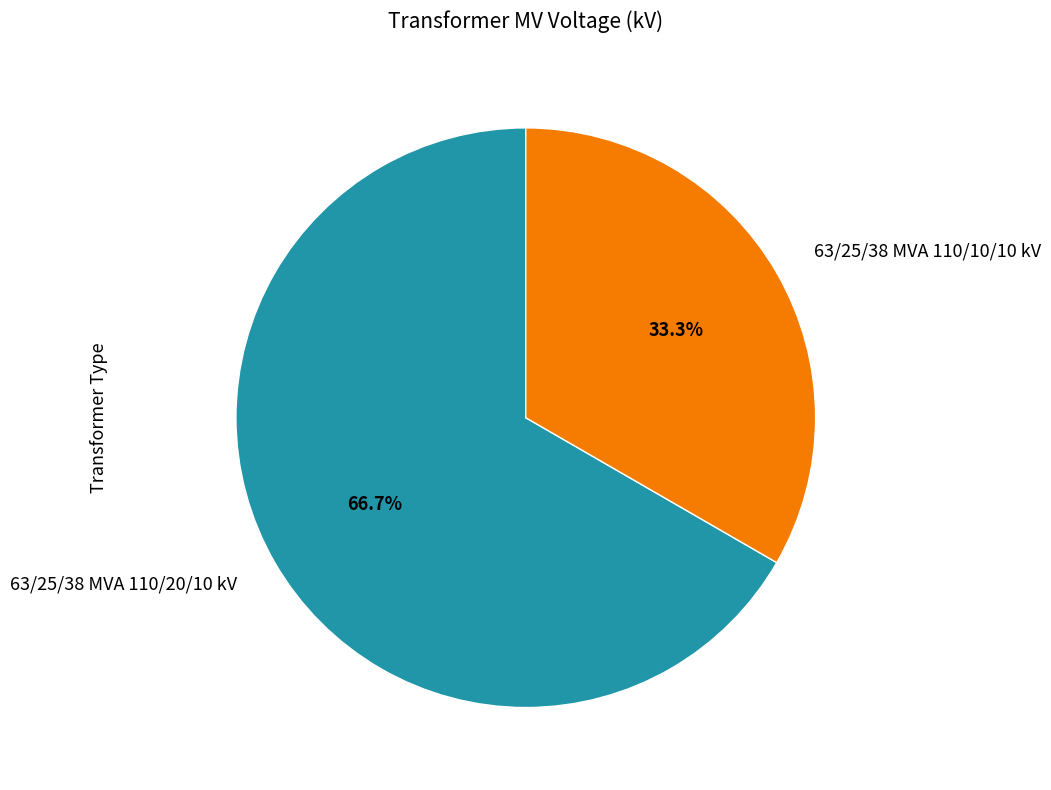

Rank the categories by value from lowest to highest.

63/25/38 MVA 110/10/10 kV, 63/25/38 MVA 110/20/10 kV